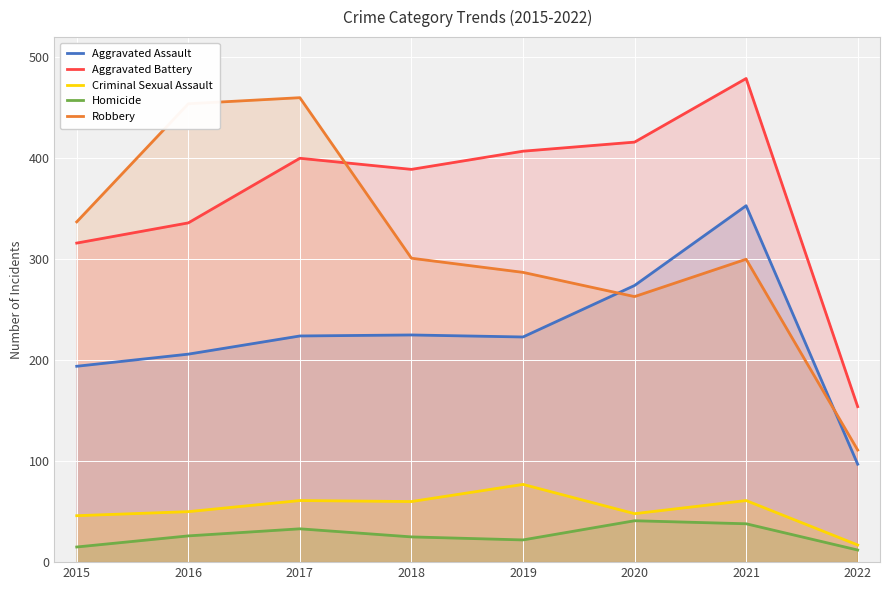

Is it true that Criminal Sexual Assault equals 25 at 2021?

False